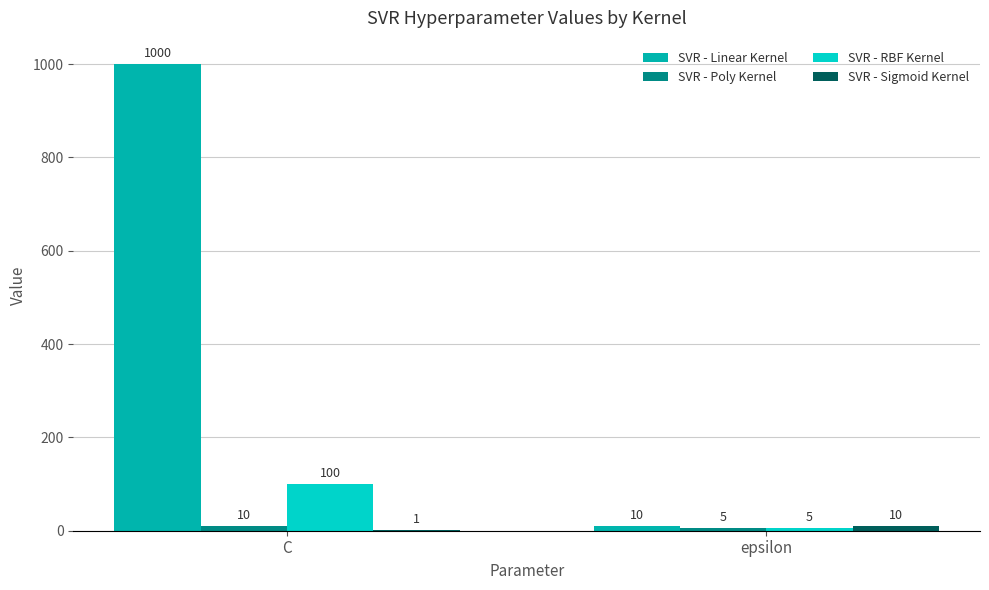

Count the number of data series in this chart.

4